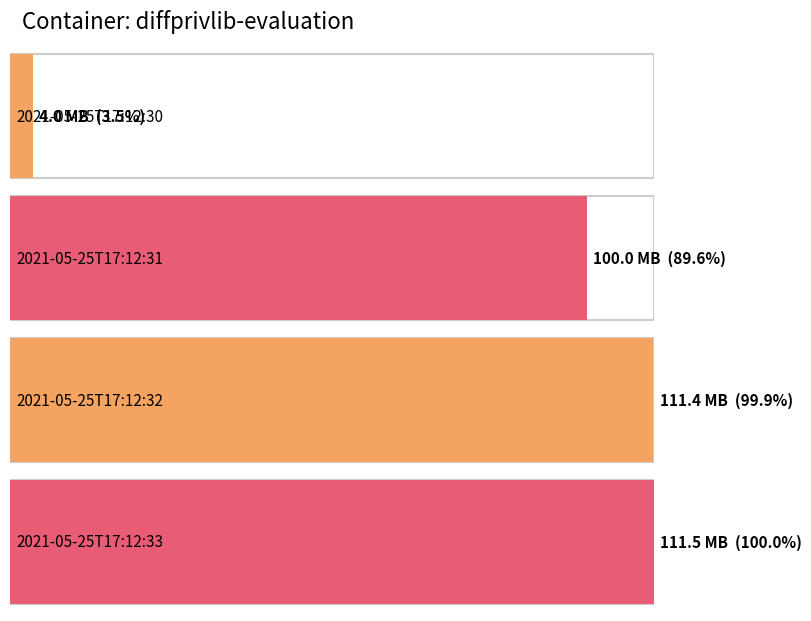

Rank the categories by value from lowest to highest.

2021-05-25T17:12:30, 2021-05-25T17:12:31, 2021-05-25T17:12:32, 2021-05-25T17:12:33